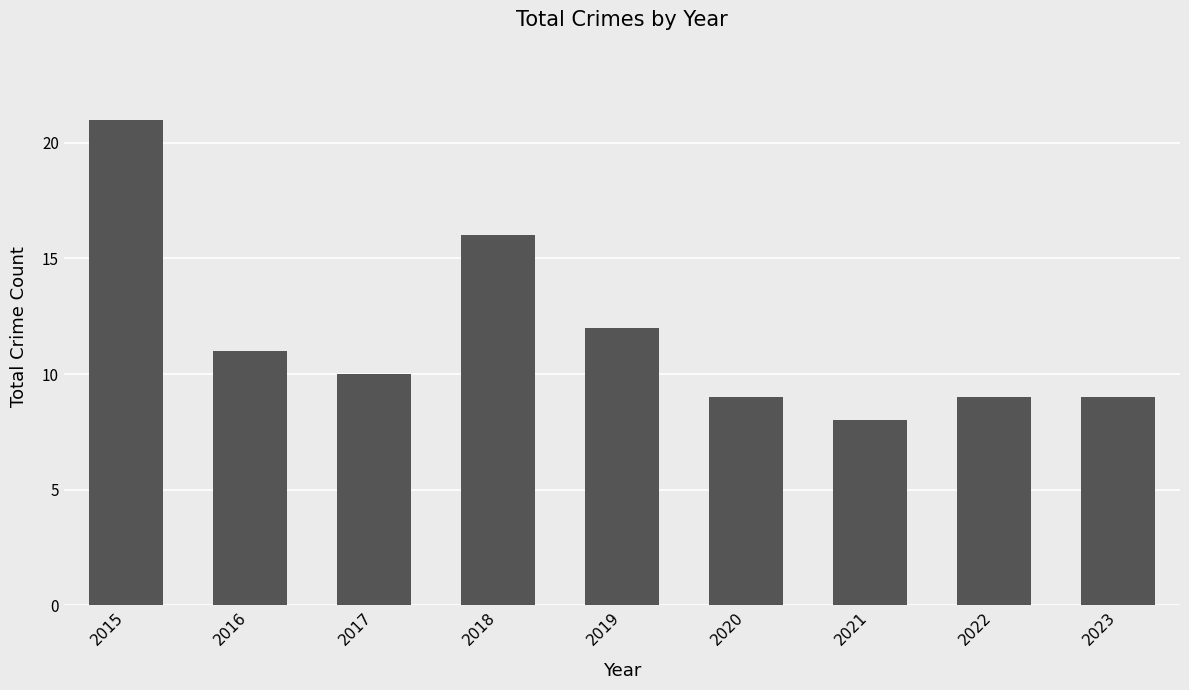

What is the difference between the maximum and minimum values?

13